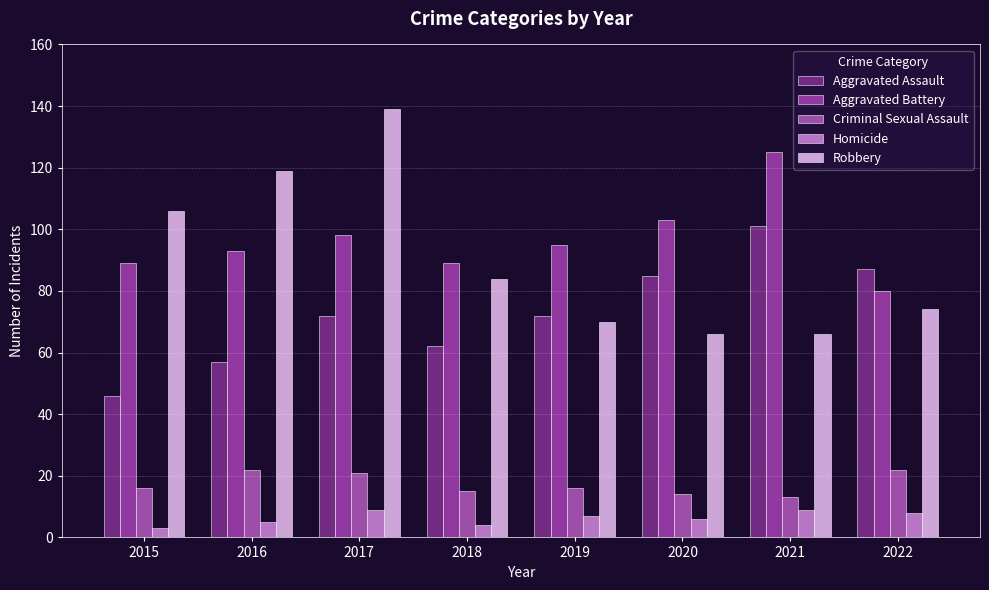

Is it true that Aggravated Assault equals 72 at 2017?

True